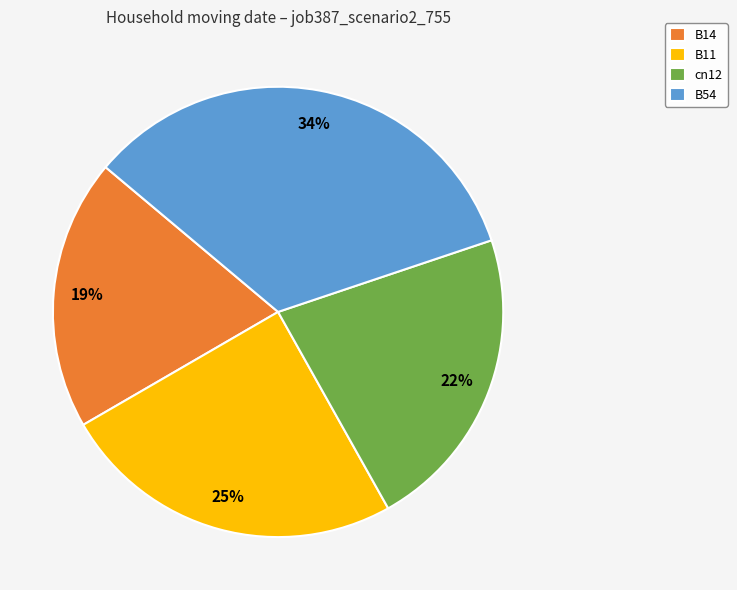

Is the sum of cn12 and B54 greater than half?

Yes